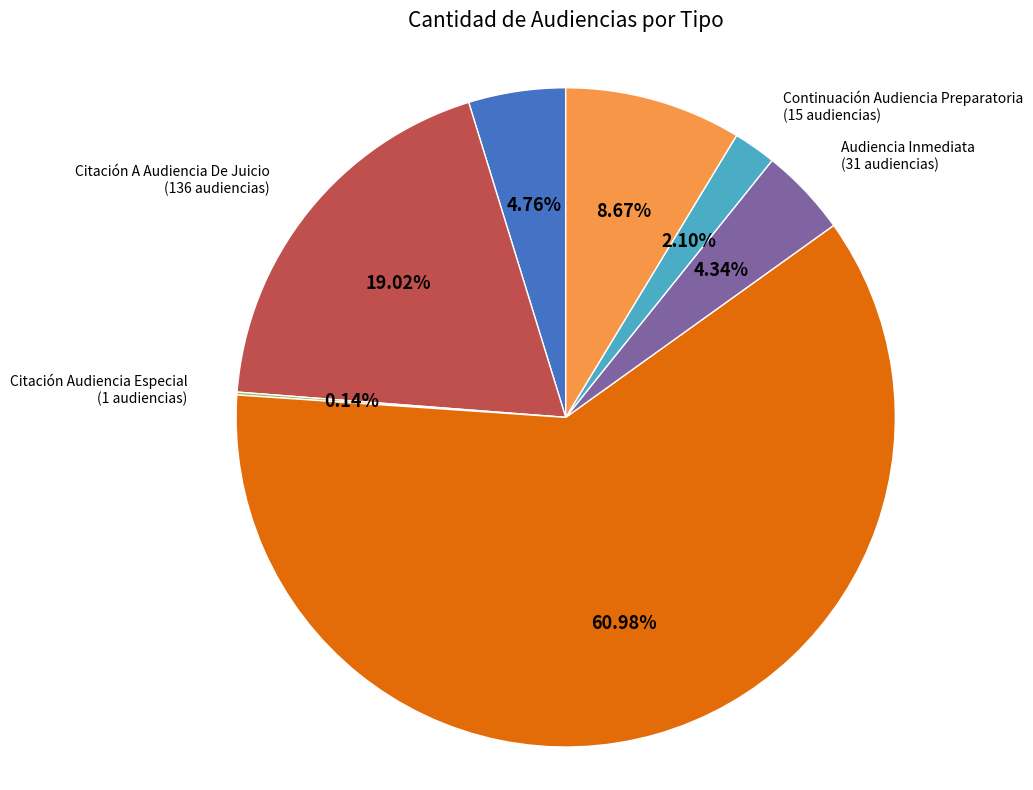

To the nearest percent, what percentage of the pie is Citación A Audiencia Preparatoria?

61%